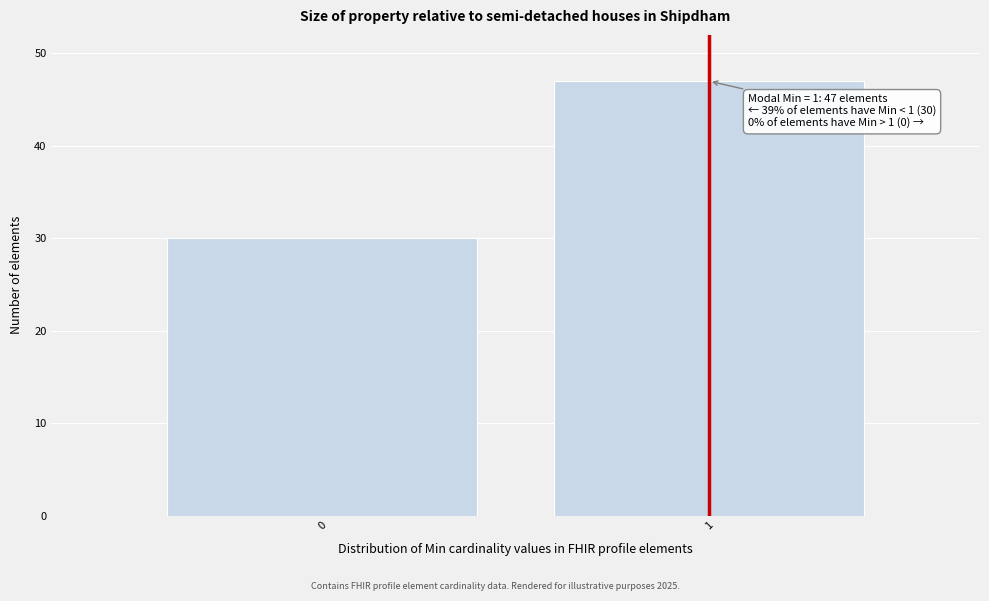

Reading left to right, what are all the values shown in this chart?

0=30	1=47